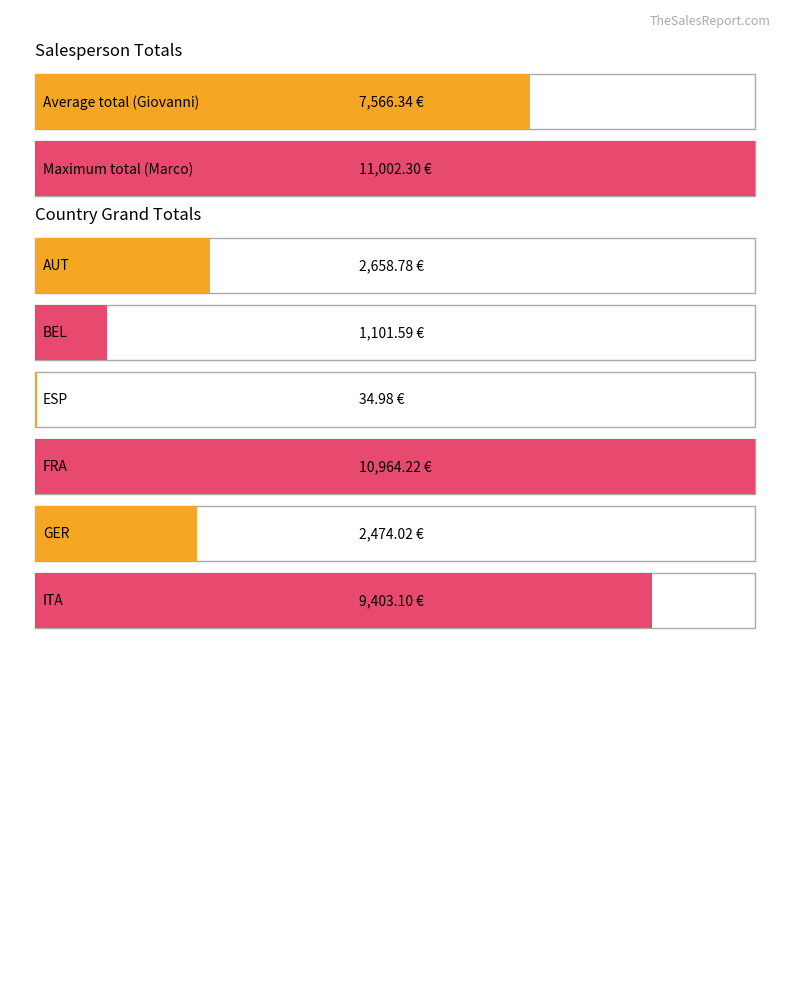

At how many categories does at least one series exceed 7757?

1